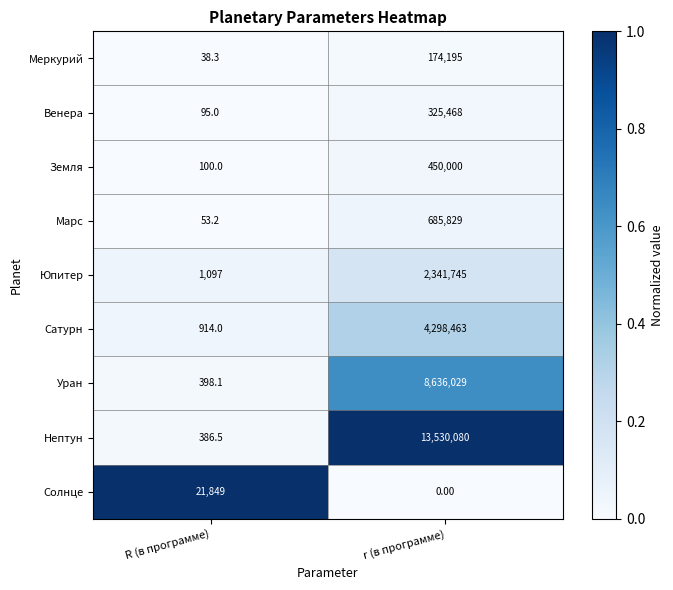

Which series changed the most between R (в программе) and r (в программе)?

Нептун